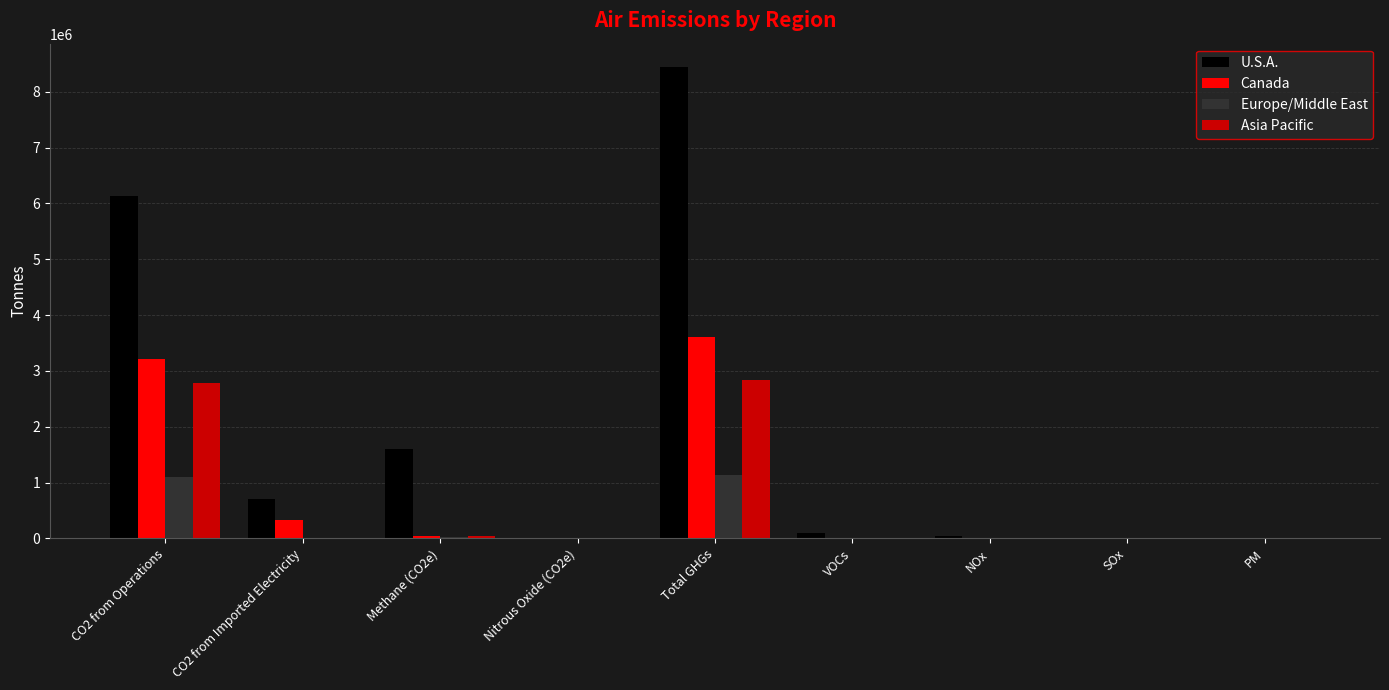

Which label corresponds to the largest value in the chart?

Total GHGs